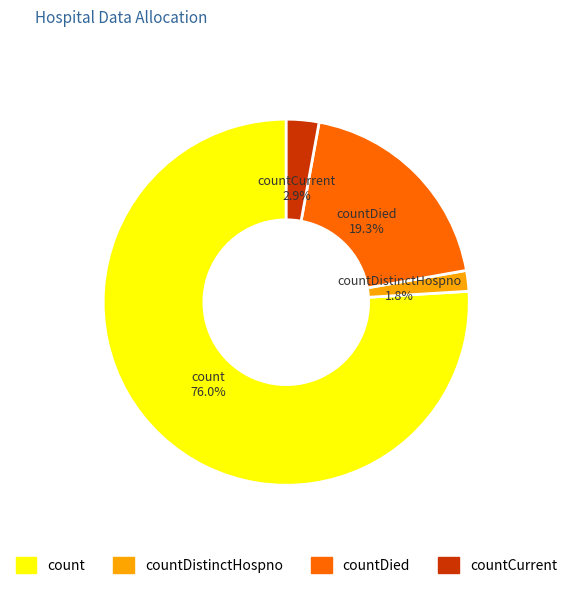

What percentage is NOT represented by countCurrent?

97.1%